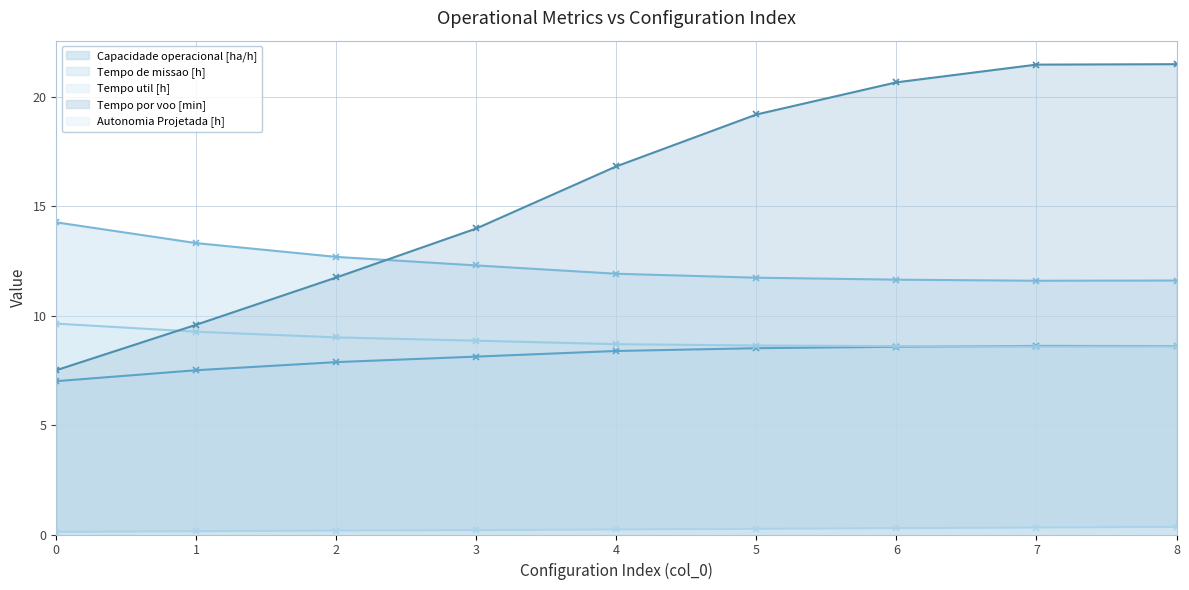

Where does the Tempo por voo [min] series first go above 16?

4